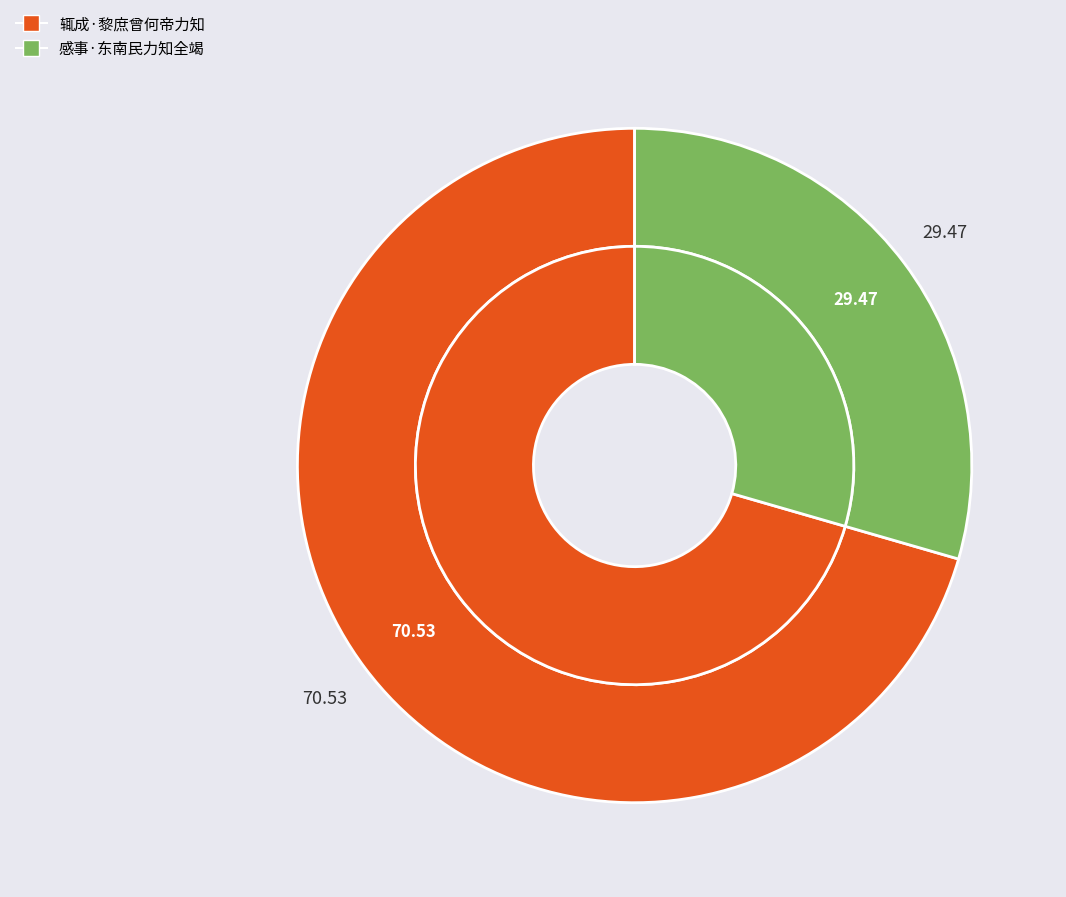

What percentage do 辄成·黎庶曾何帝力知 and 感事·东南民力知全竭 together represent?

100.0%